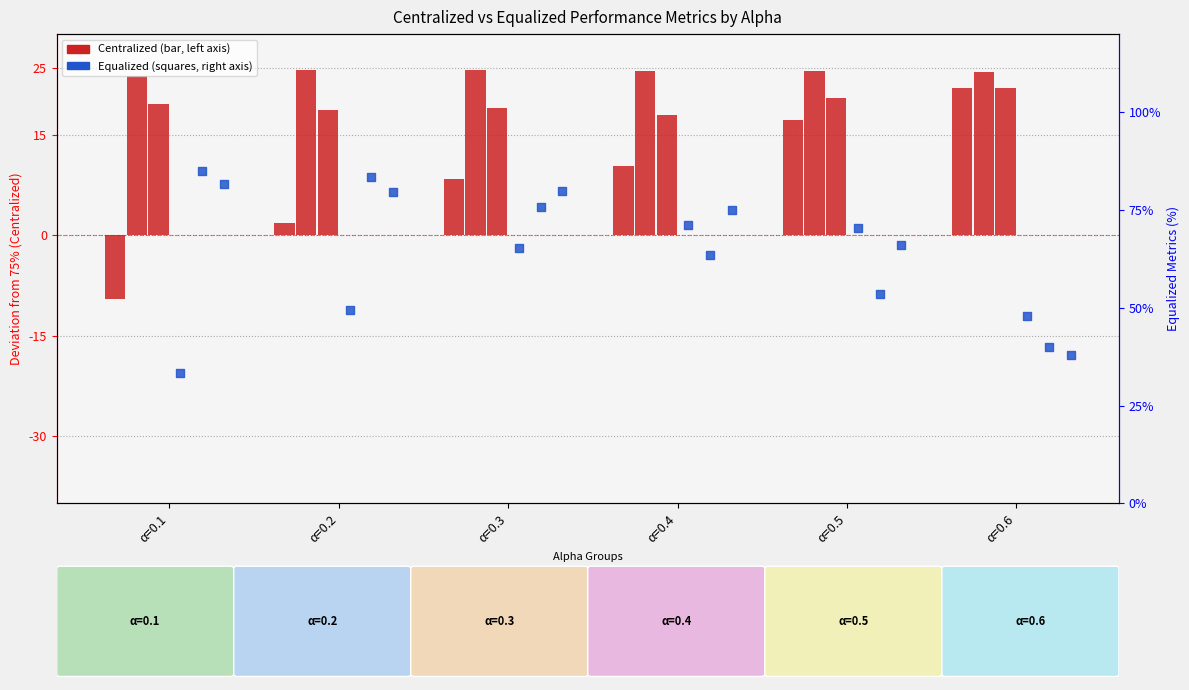

Which series has the widest spread of Y values?

Equalized Recall(%)